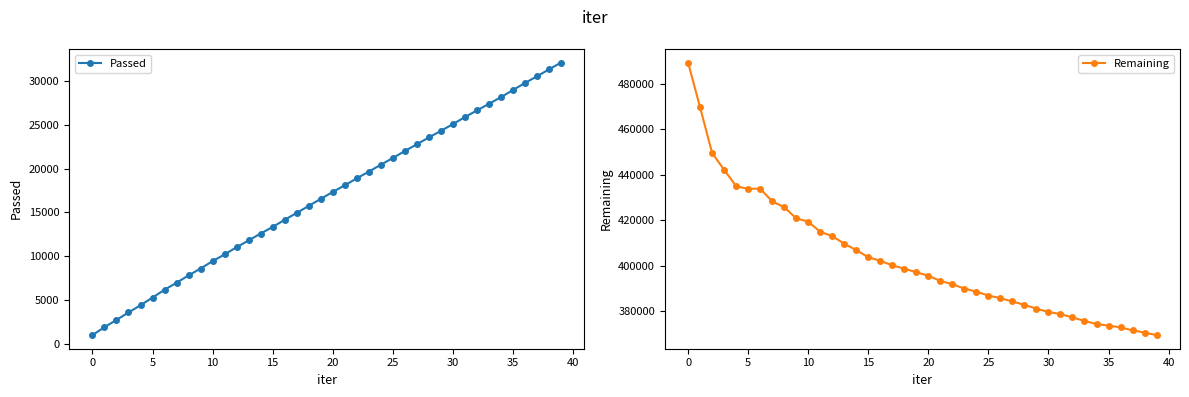

What is the lowest value of the Passed series?

980